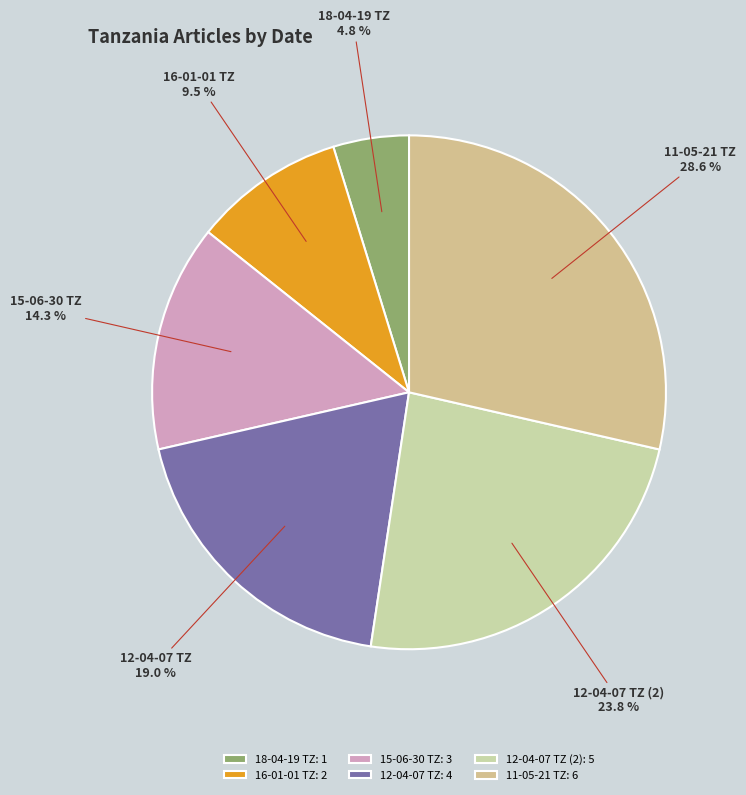

Do 11-05-21 TZ and 12-04-07 TZ together represent more than half of the pie?

No